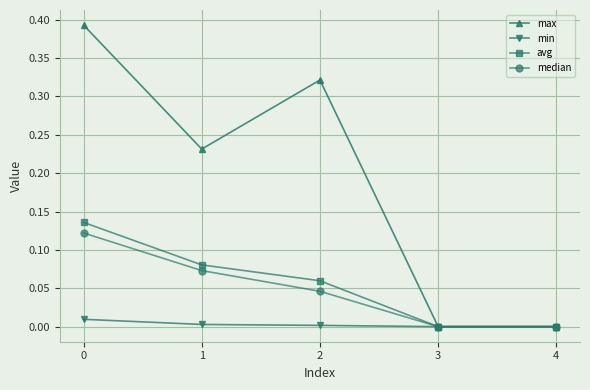

The value of min at 4 is 0.0. True or false?

True